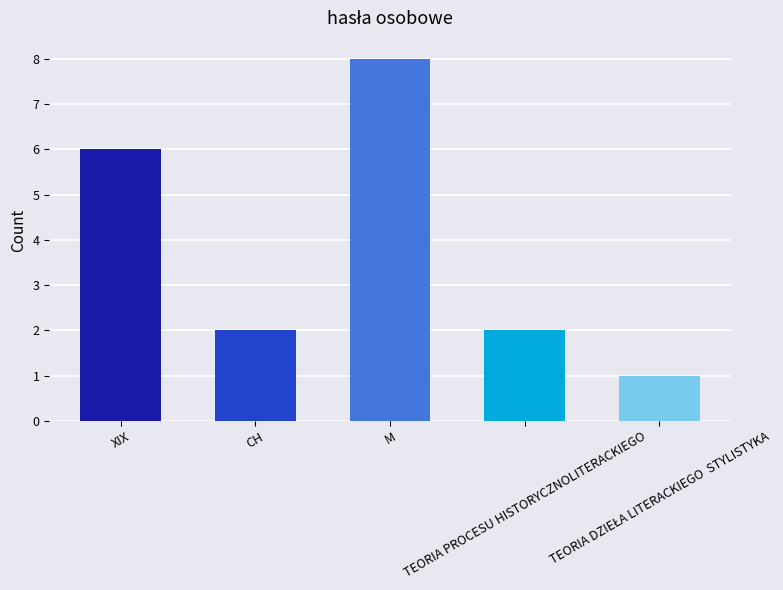

What is the difference between the maximum and minimum values?

7